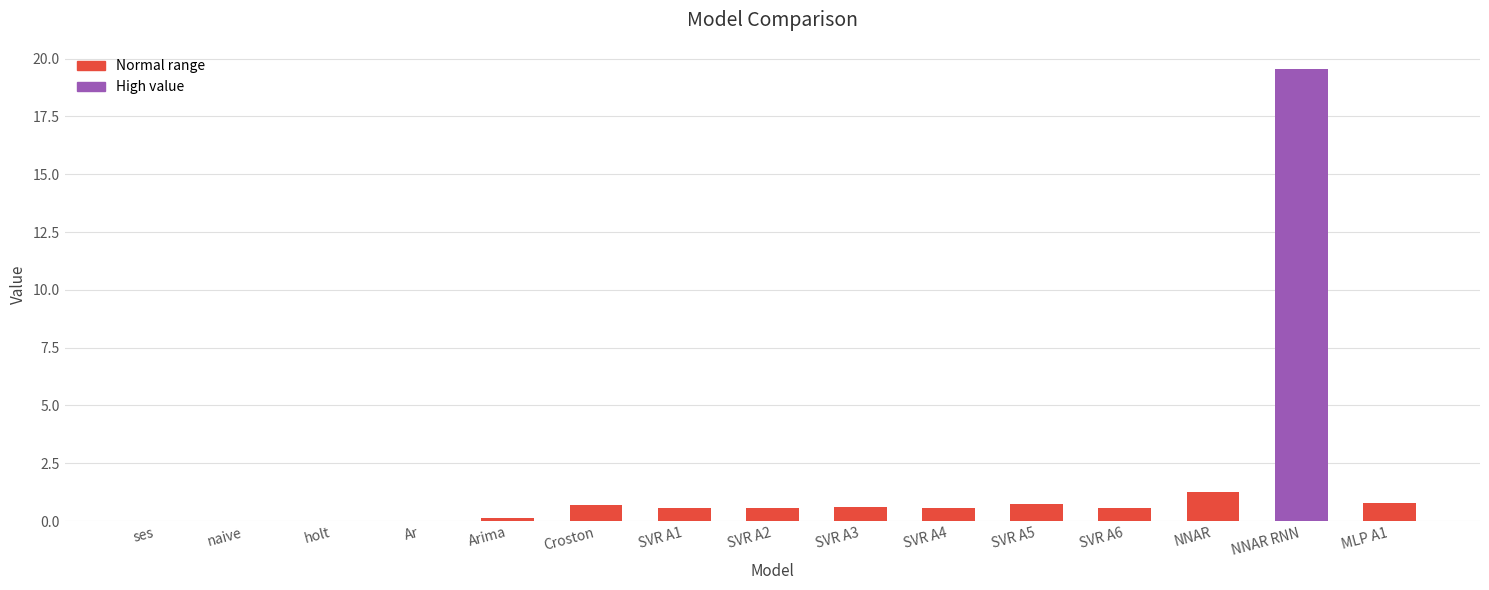

What is the sum of all values?

26.0